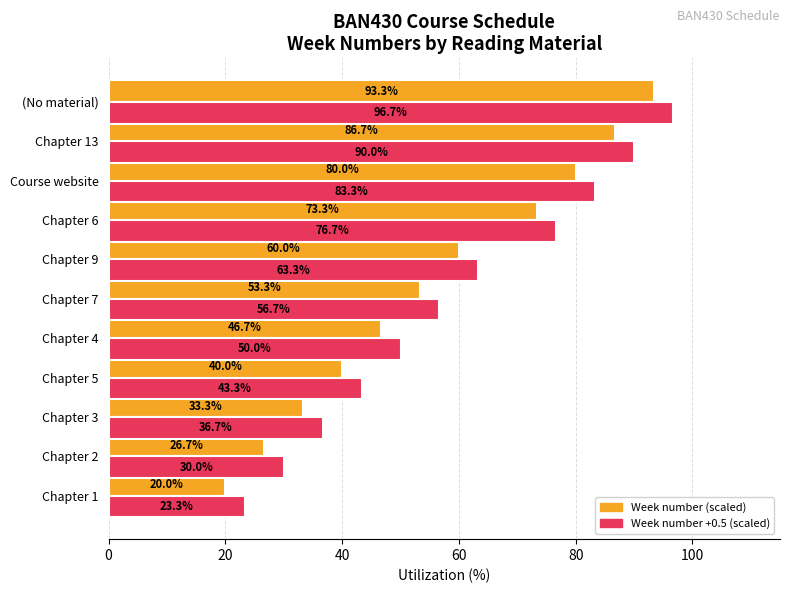

Rank the series by their maximum value, from lowest to highest.

Week number (scaled), Week number +0.5 (scaled)